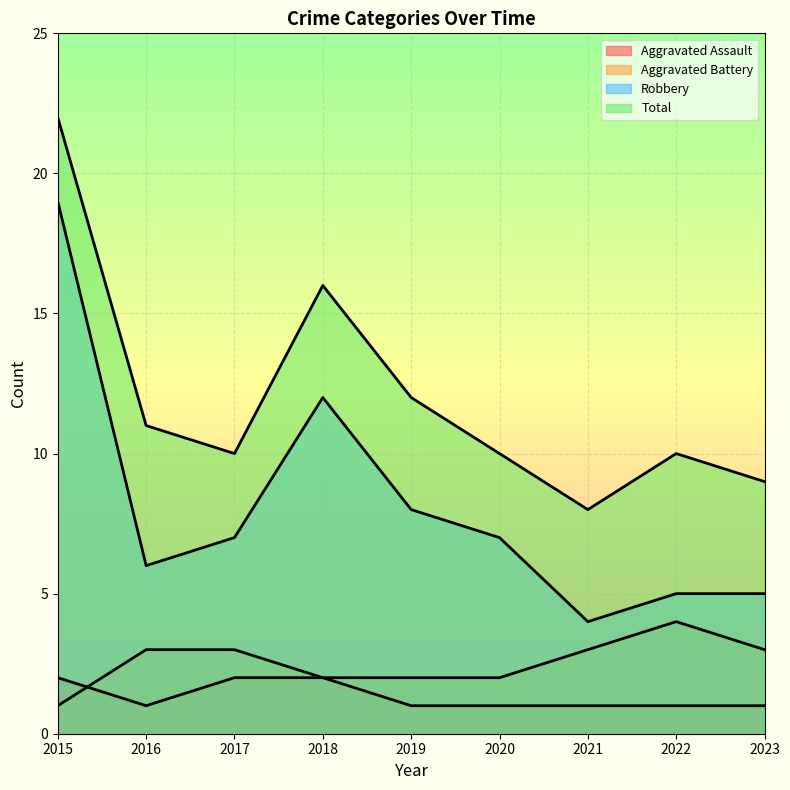

Which series has the widest spread of values?

Robbery